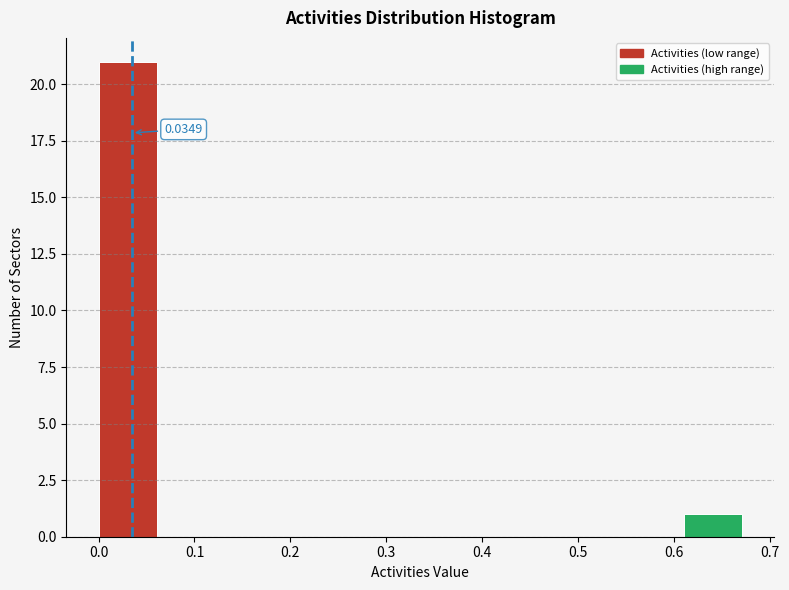

Which range on the x-axis has the tallest bar?

0.00 to 0.07